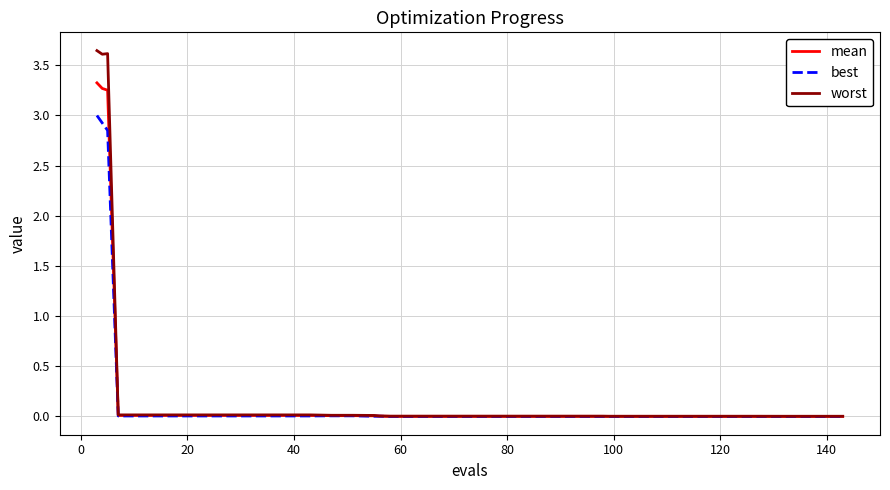

What is the highest value of the best series?

3.0